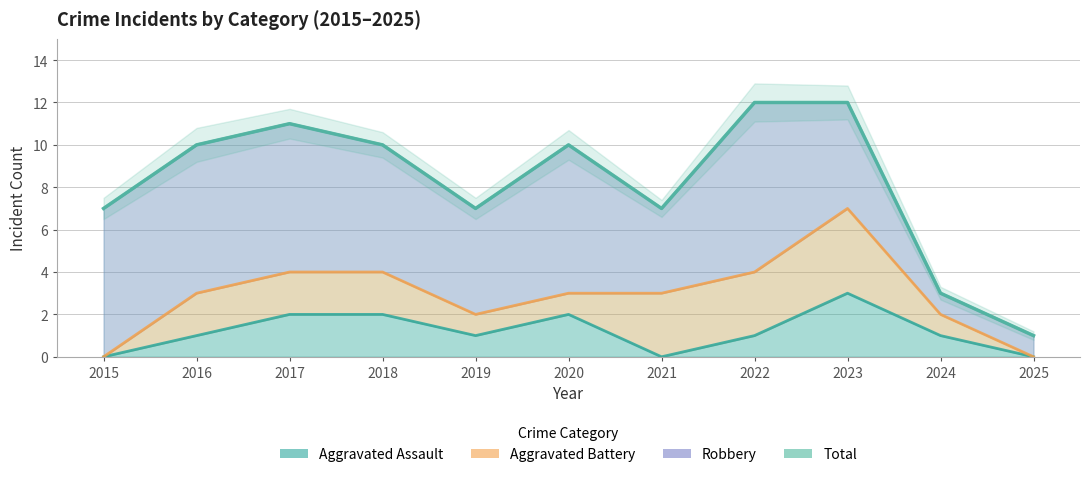

How many distinct data groups are displayed?

1